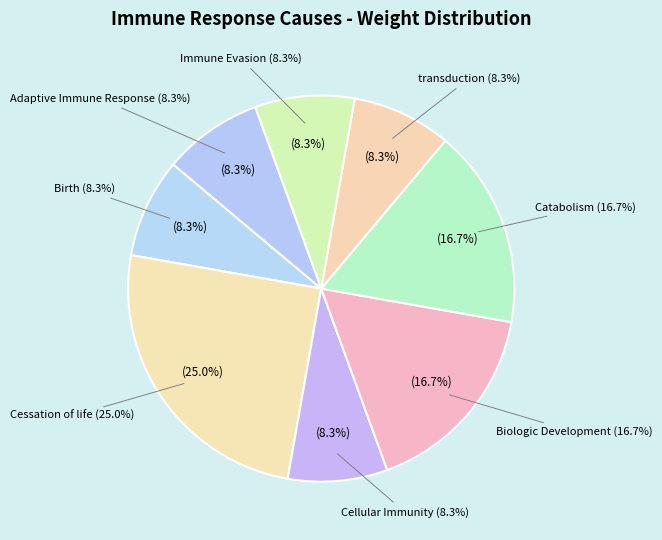

To the nearest percent, what percentage of the pie is transduction?

8%